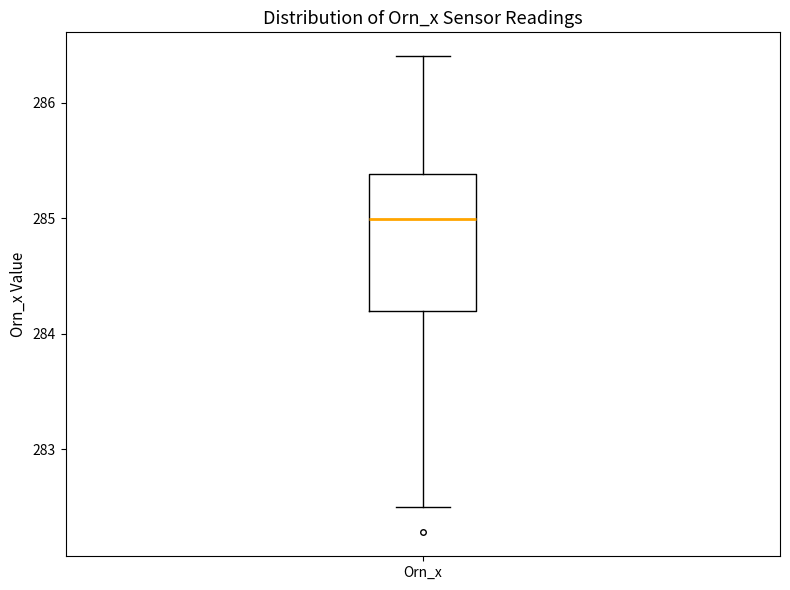

Read this box plot against the y-axis: the position of the median line, the range covered by the box, and the ends of both whiskers. The values are not printed on the chart, so give them approximately, as read against the axis.

median 285.0, box 284.2 to 285.4, whiskers 282.5 to 286.4